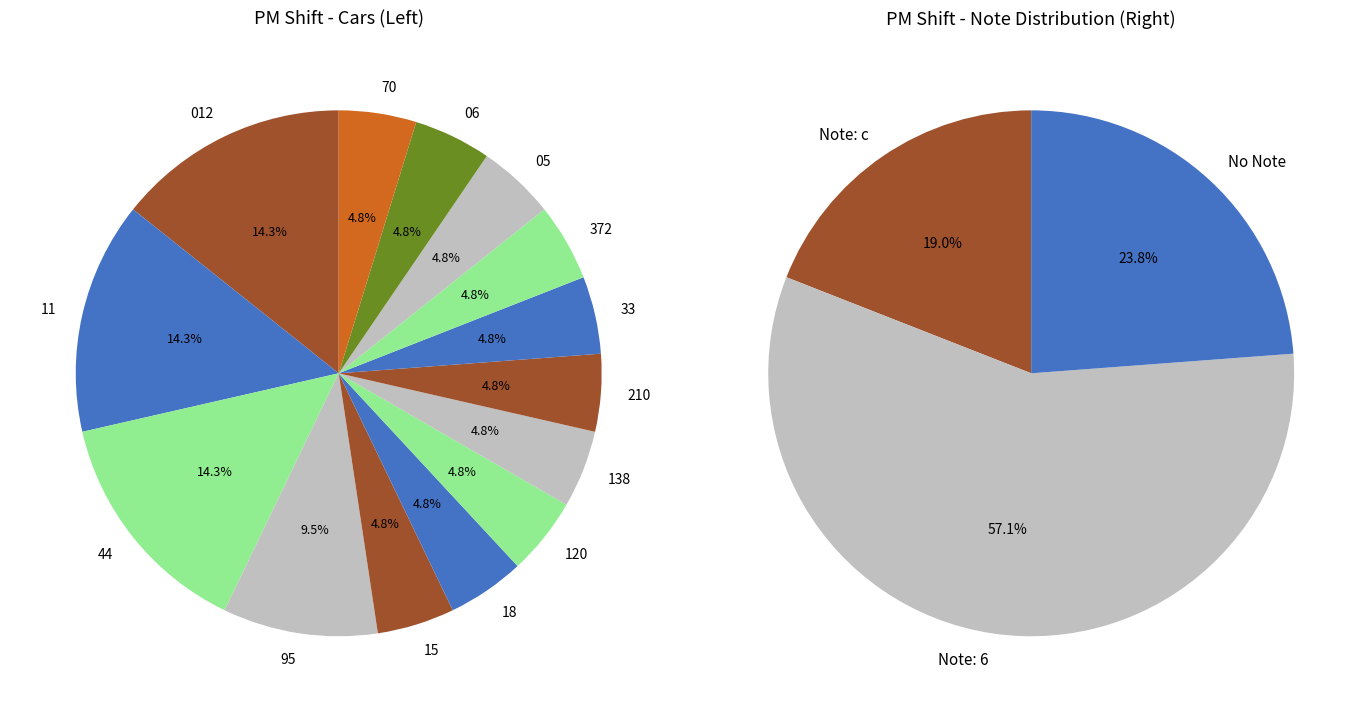

Is it true that CC is 6% of the pie?

False